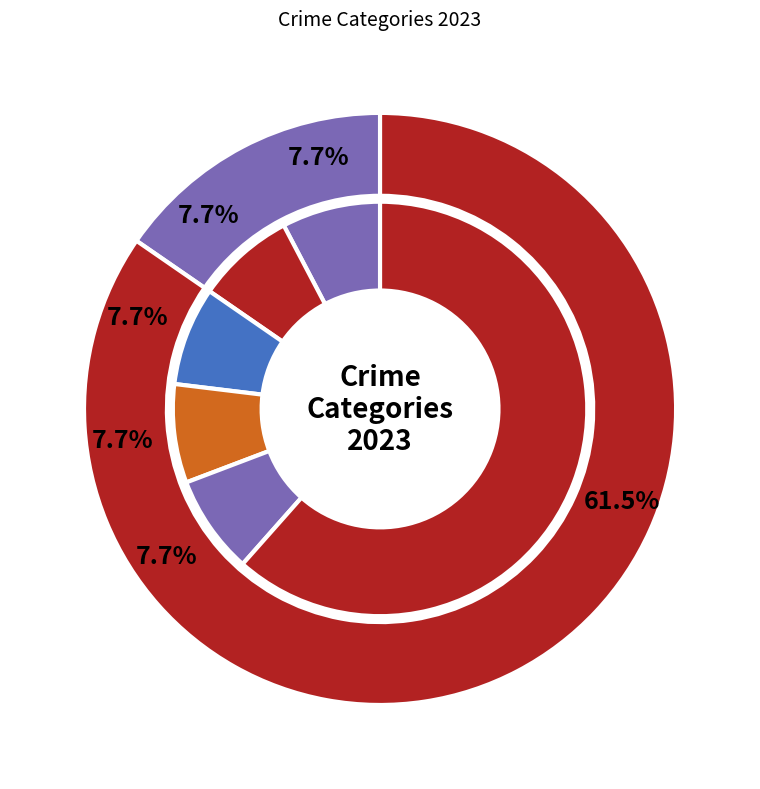

True or false: Burglary accounts for 1% of the total.

False